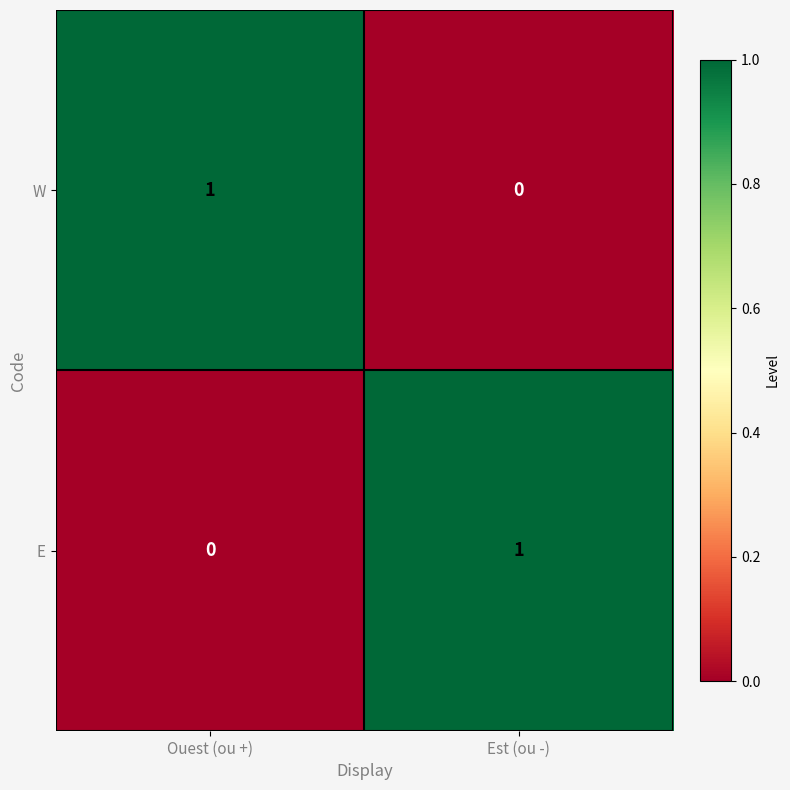

True or false: E has a value of 0 at Est (ou -).

False